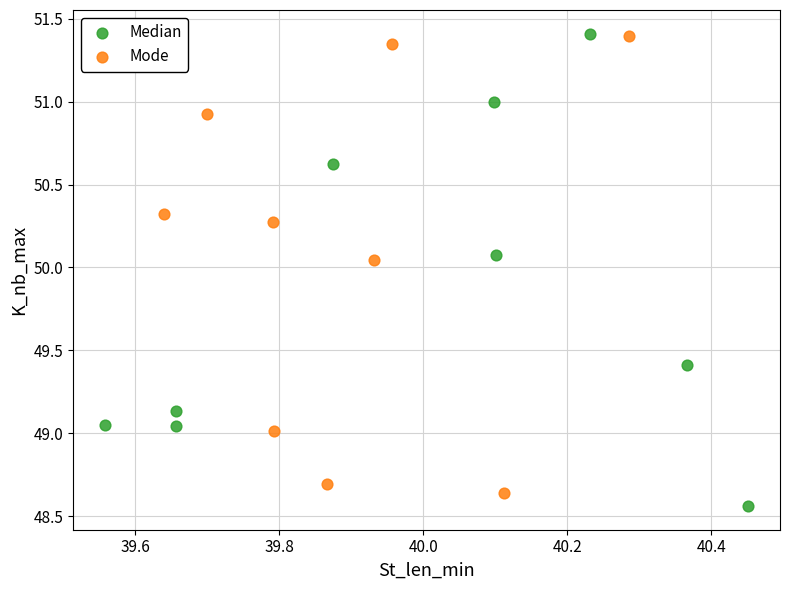

Which series has the largest Y range (max minus min)?

Median